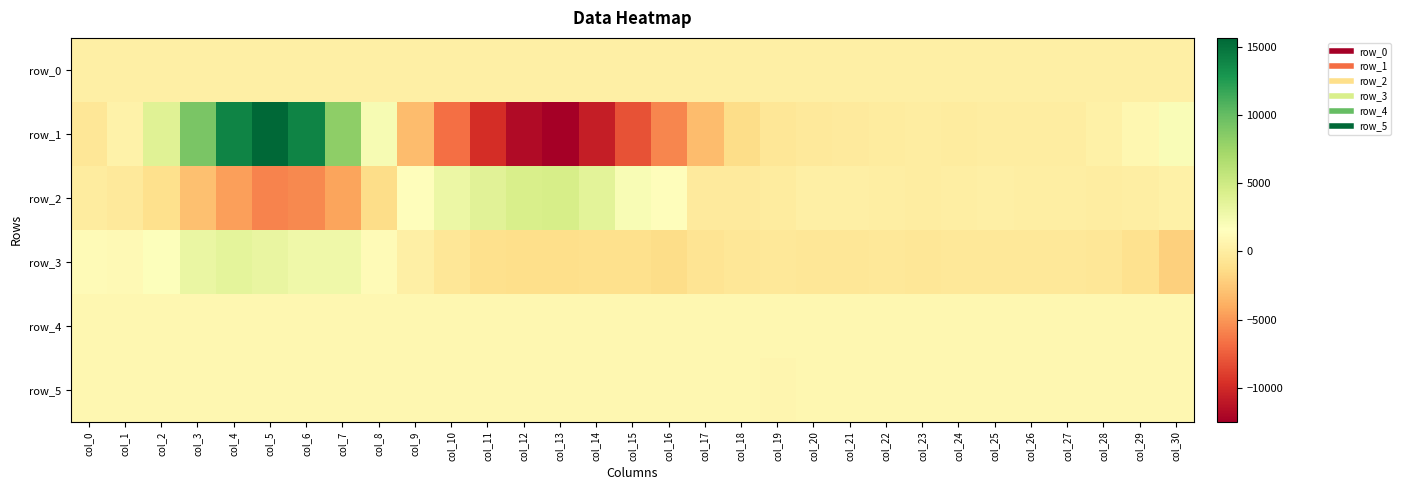

What is the difference between the second highest and second lowest values in the row_5 series?

9.0